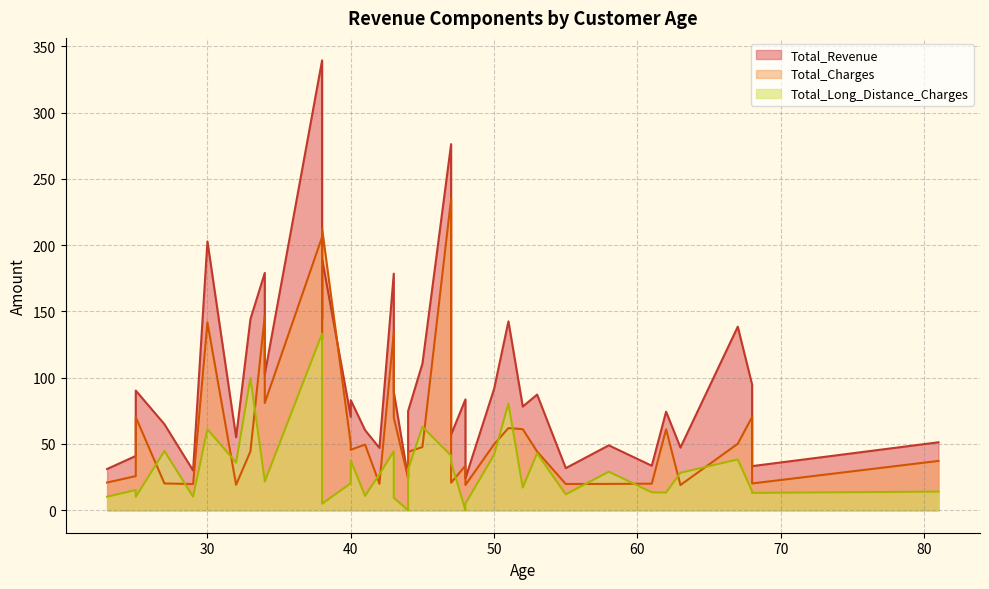

Which category has the lowest value in the Total_Long_Distance_Charges series?

48